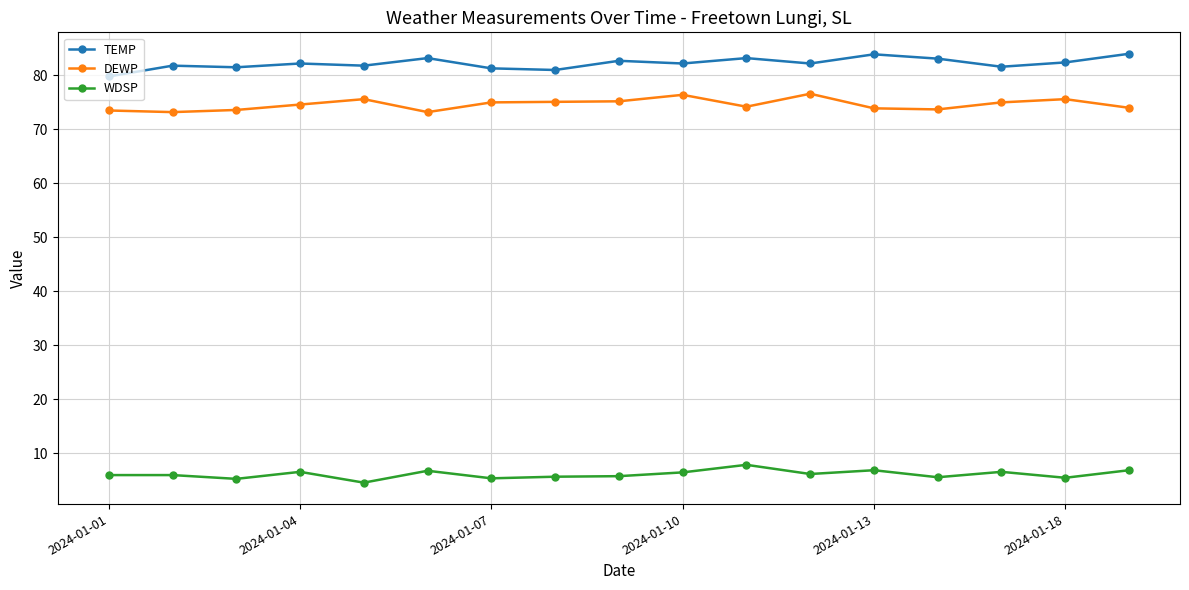

What is the sum of all DEWP values?

1268.4